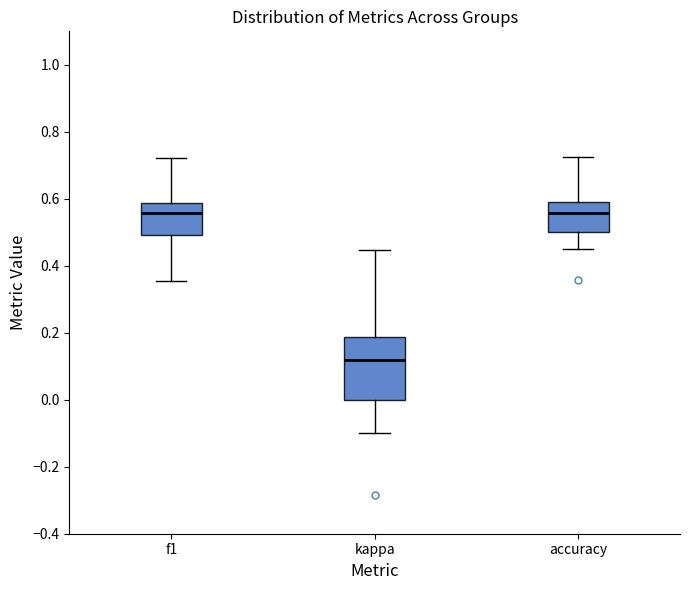

Reading left to right, transcribe this box plot: for each box, give where its median line is, the range the box spans, and where its two whiskers end, as read against the y-axis. The values are not printed on the chart, so give them approximately, as read against the axis.

f1: median 0.56, box 0.50 to 0.58, whiskers 0.36 to 0.72
kappa: median 0.12, box 0.00 to 0.18, whiskers -0.10 to 0.44
accuracy: median 0.56, box 0.50 to 0.60, whiskers 0.46 to 0.72